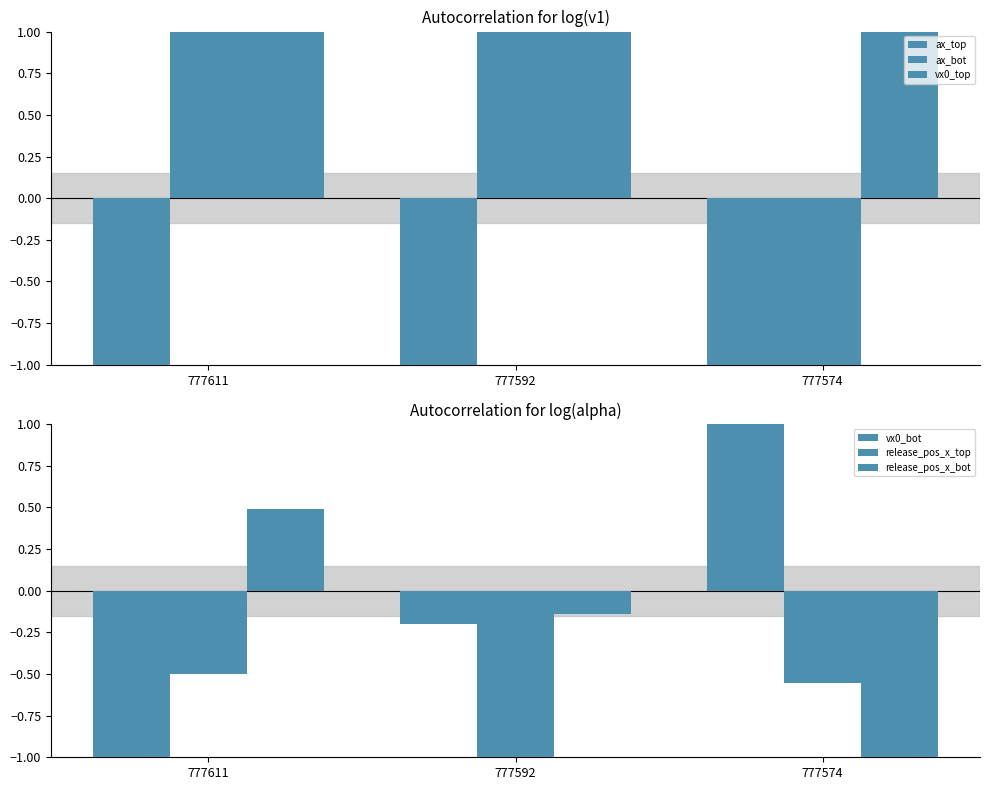

Count the number of categories in the chart.

3